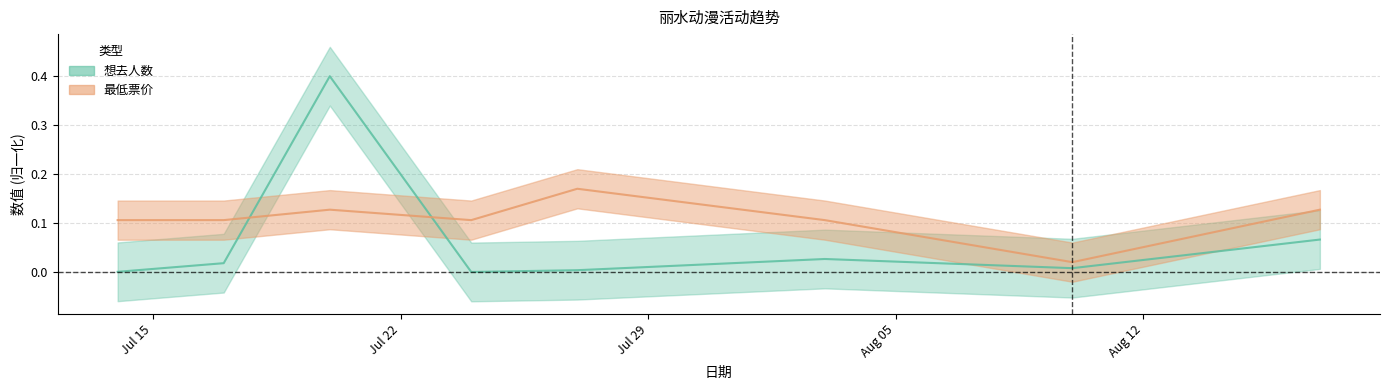

What is the difference between the maximum and minimum values in the 想去人数 series?

0.4